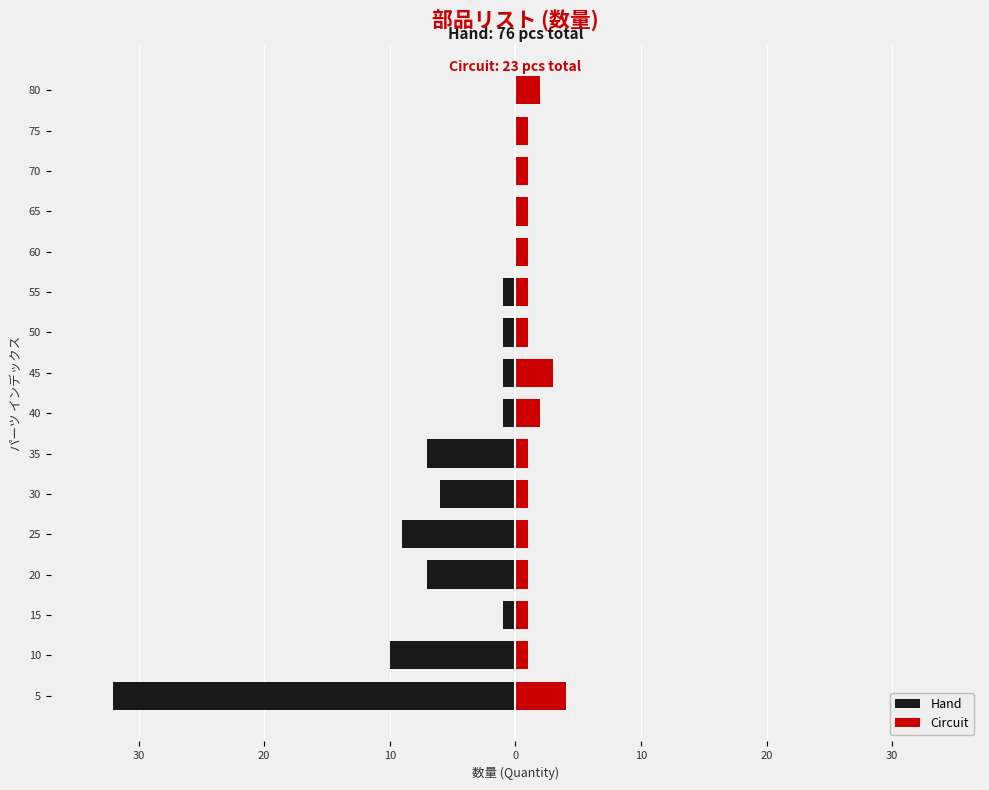

Reading left to right, what are all the values shown in this chart?

Hand: -32	-10	-1	-7	-9	-6	-7	-1	-1	-1	-1	0	0	0	0	0
Circuit: 4	1	1	1	1	1	1	2	3	1	1	1	1	1	1	2